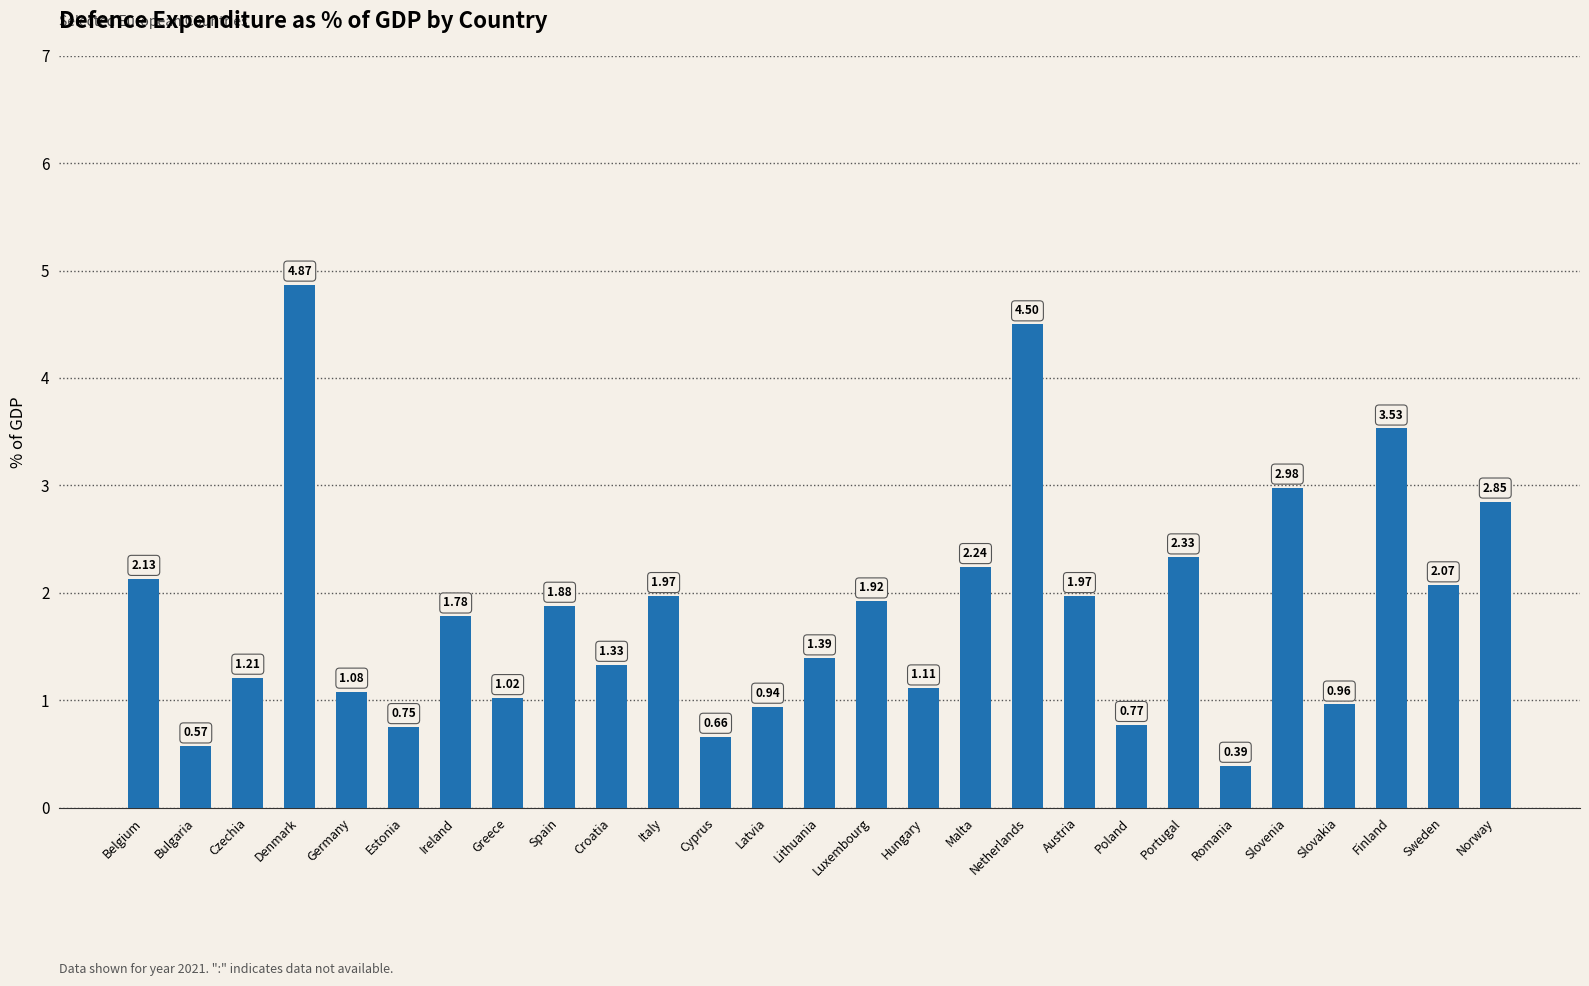

How many categories are shown in the chart?

27